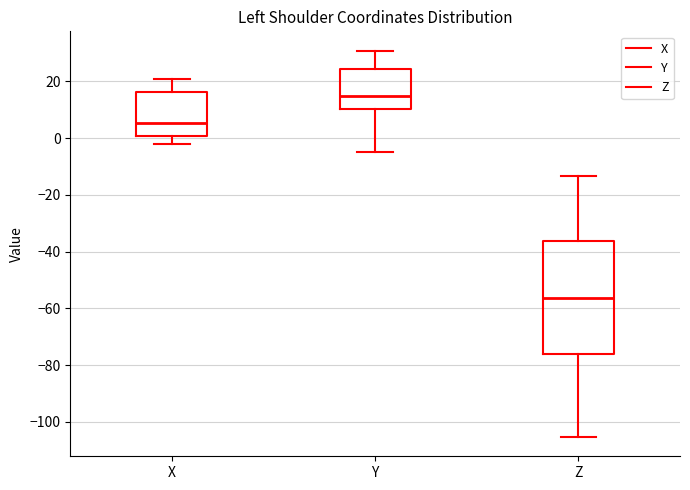

Where does the median line of the box for X sit on the y-axis? The values are not printed on the chart, so give them approximately, as read against the axis.

6